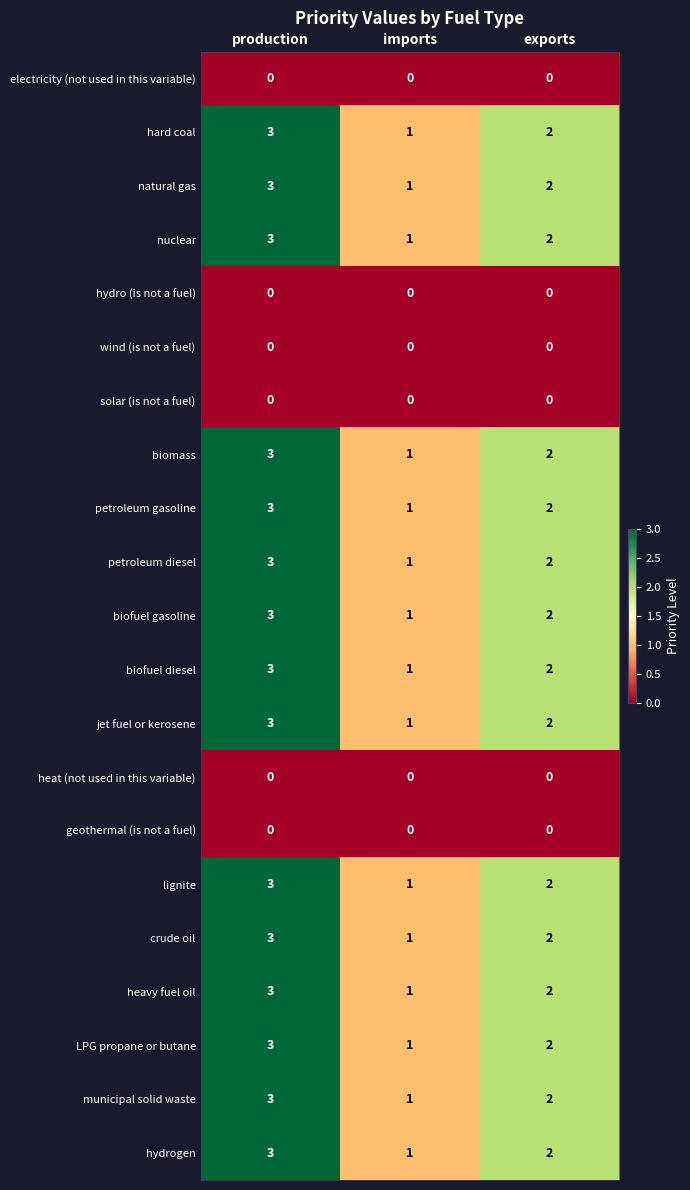

Which category has the highest value across all series?

production